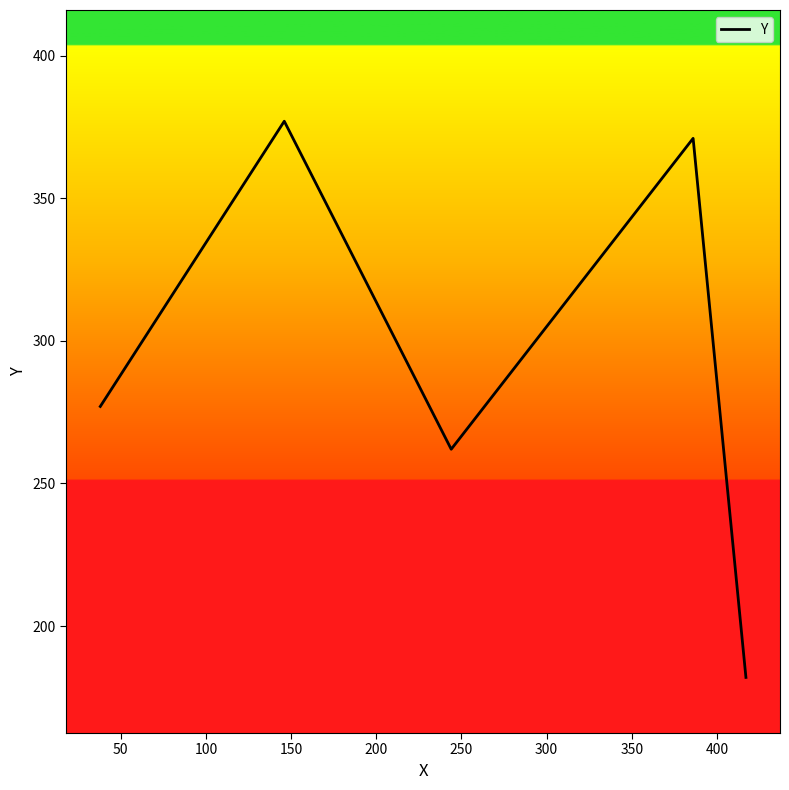

How many interior local valleys (lower than both neighbors) does the data have?

1